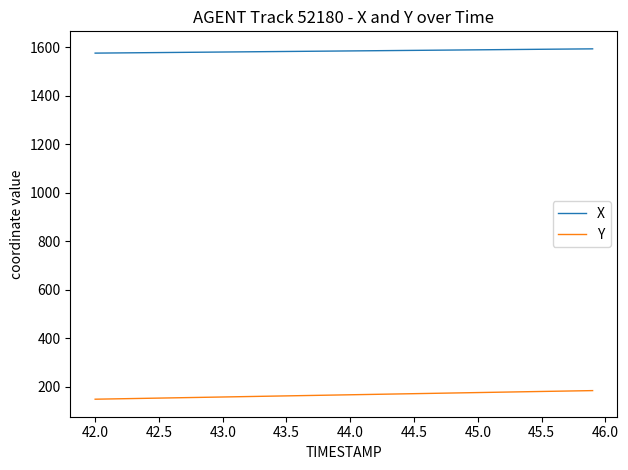

What is the difference between the maximum and second lowest values in the X series?

17.1